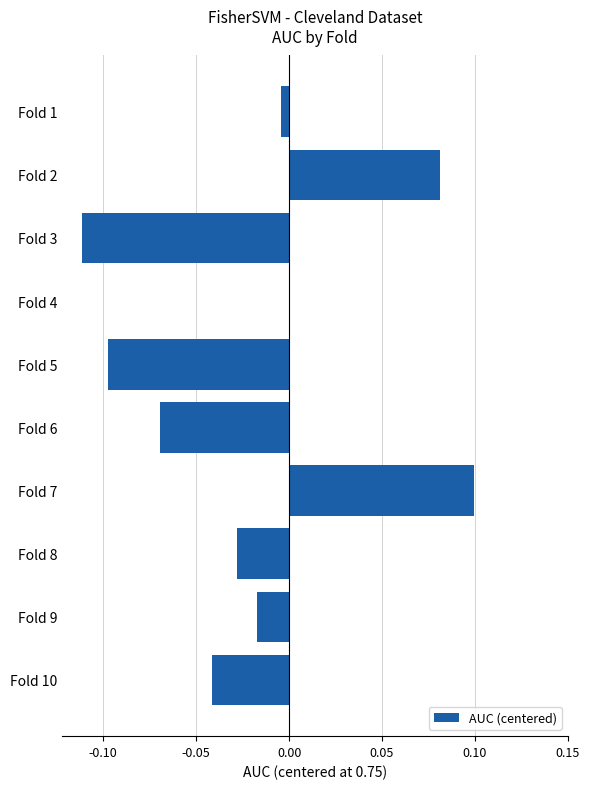

Which label corresponds to the largest value in the chart?

Fold 7